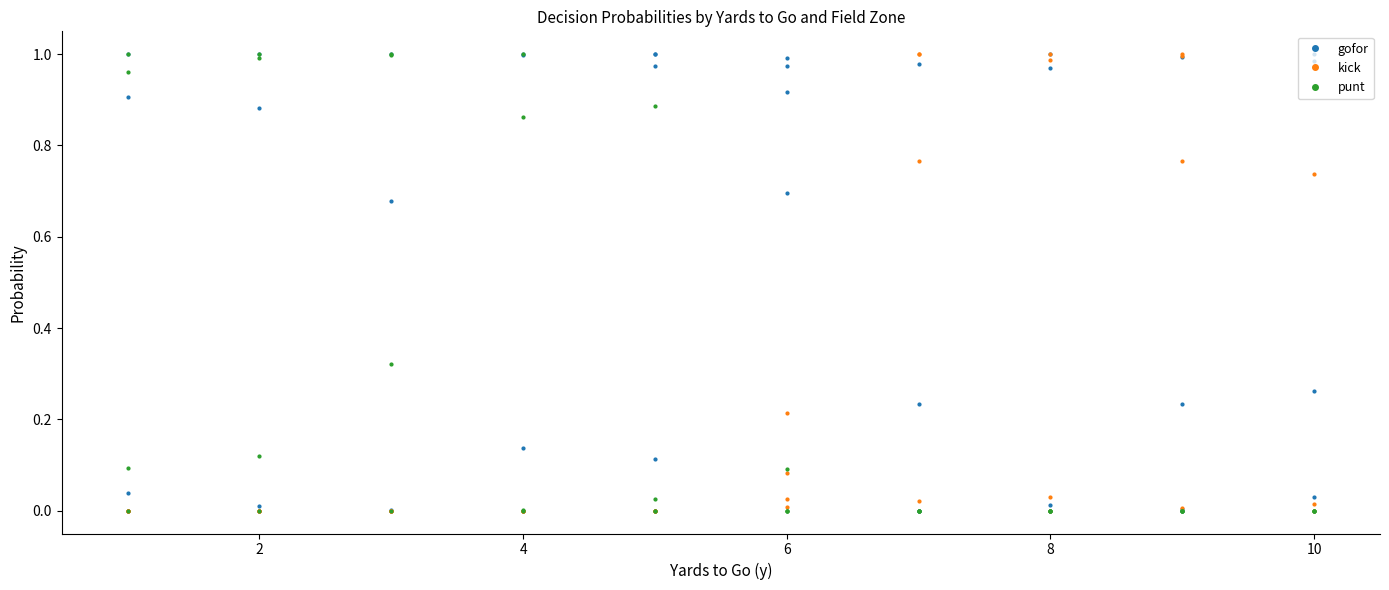

What is the highest value of the kick series?

1.0